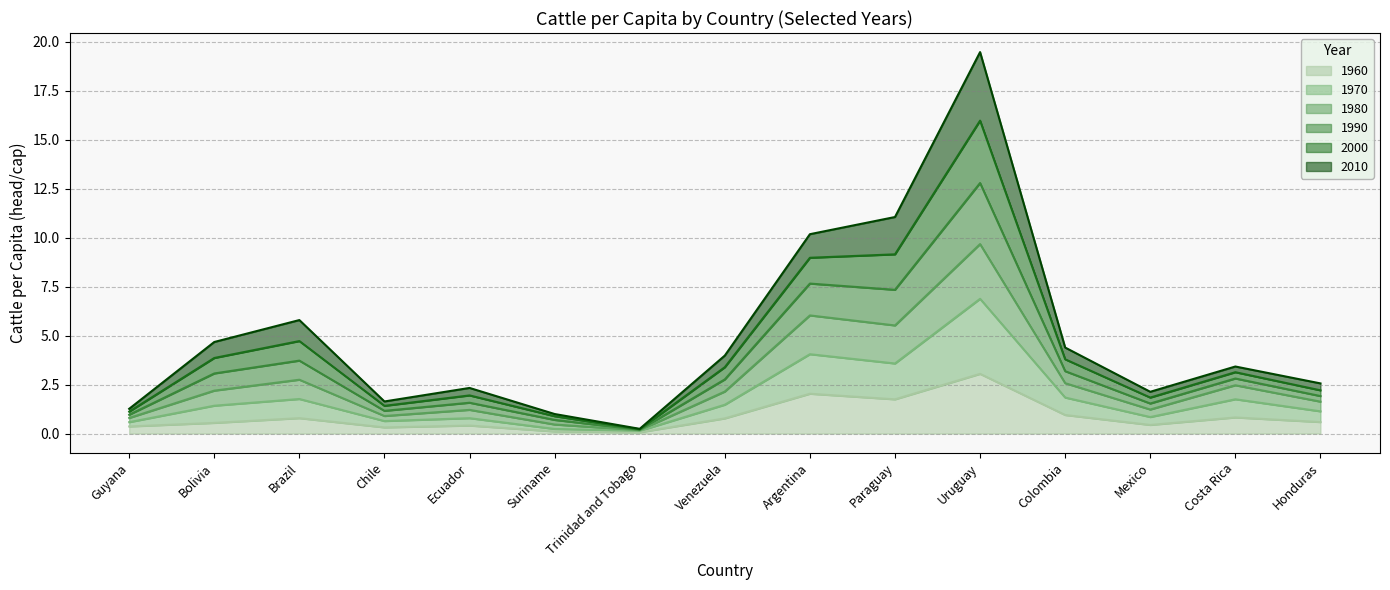

What are all the series names shown in the legend?

1960, 1970, 1980, 1990, 2000, 2010